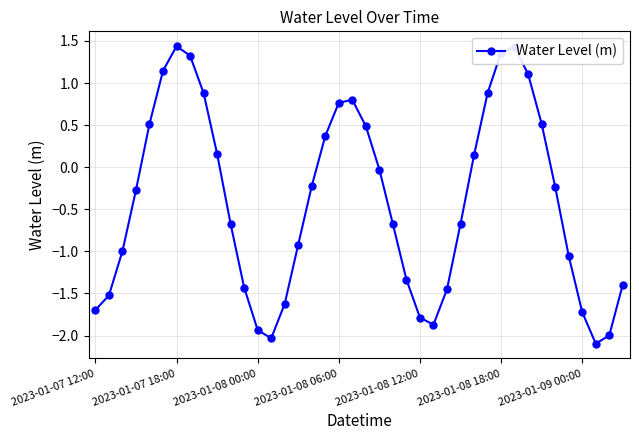

True or false: the data has more than 2 interior local peaks.

True